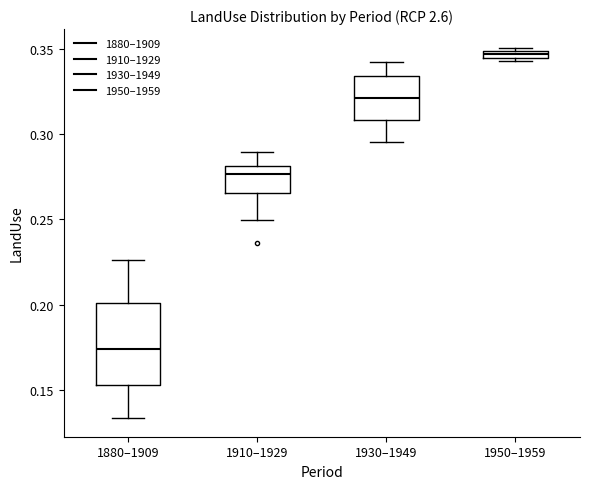

Where is the upper edge of the box for 1950–1959 on the y-axis? The values are not printed on the chart, so give them approximately, as read against the axis.

0.350